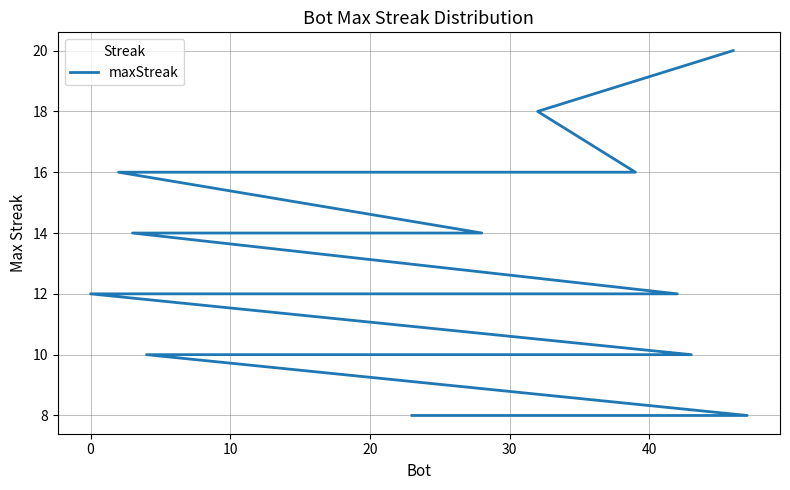

What is the greatest value displayed?

20